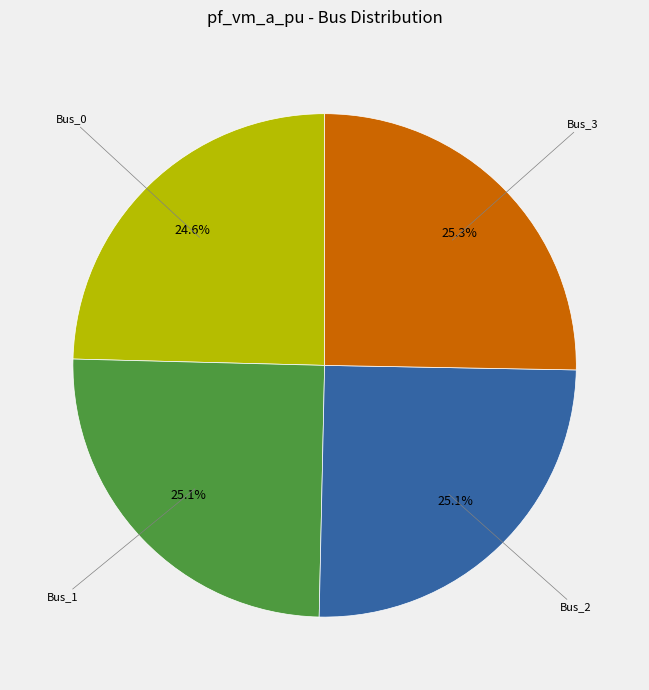

Is there any slice that represents more than half of the pie?

No